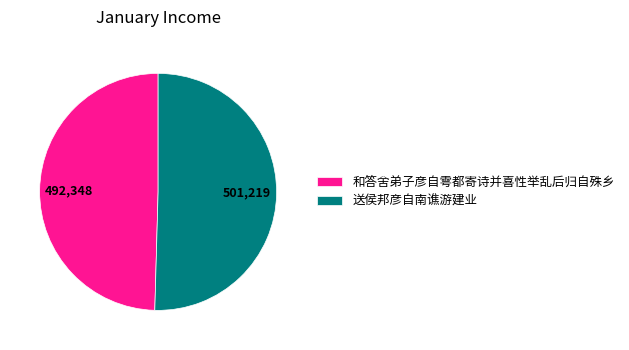

Is 和答舍弟子彦自雩都寄诗并喜性举乱后归自殊乡 the majority of the pie?

No